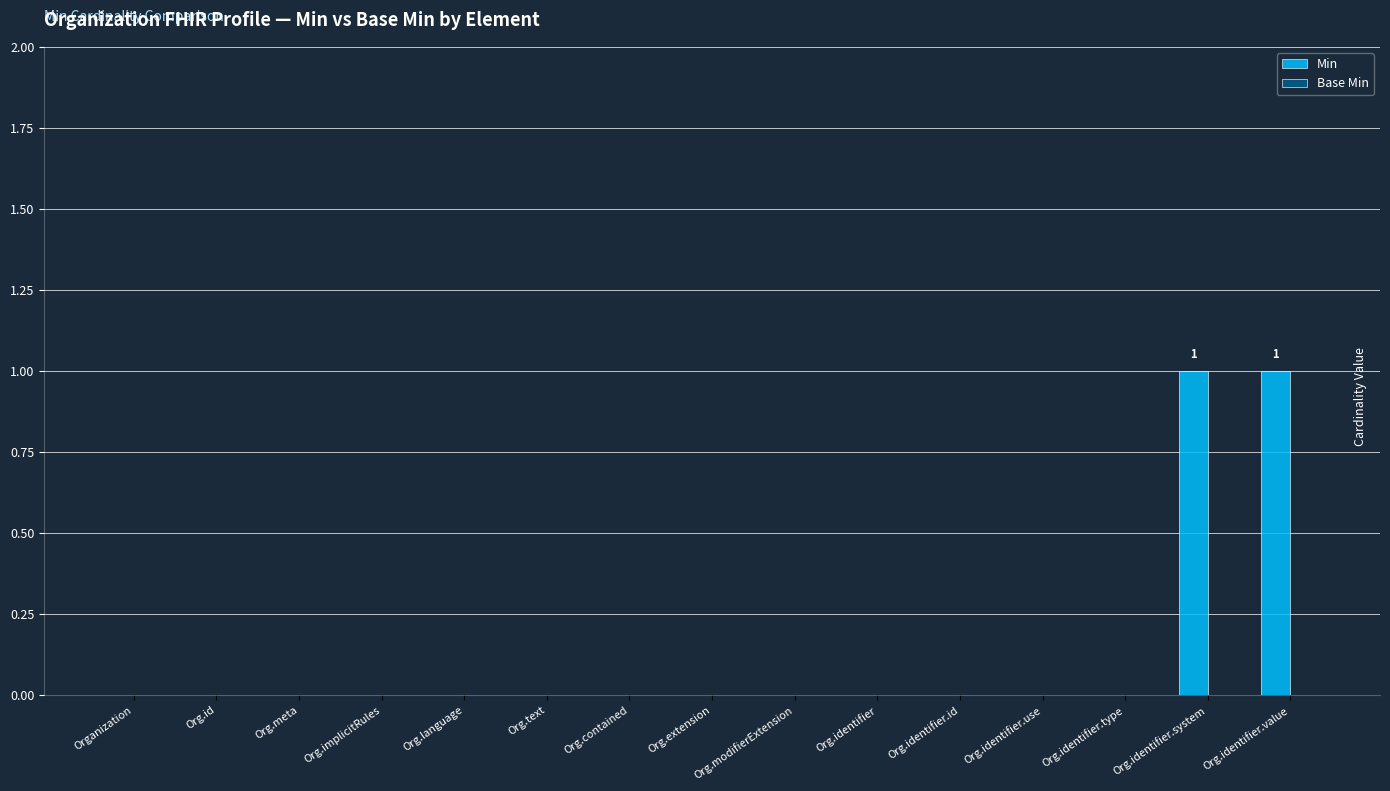

True or false: the data shows 0 at Org.id.

True